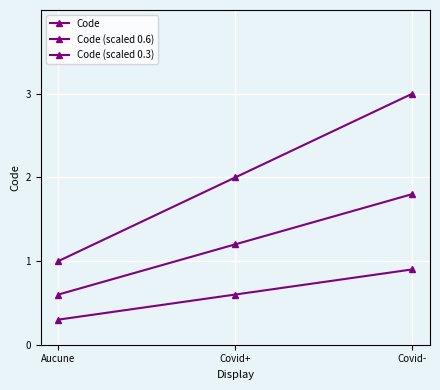

Count the Code (scaled 0.6) values in the range 0 to 1.

1